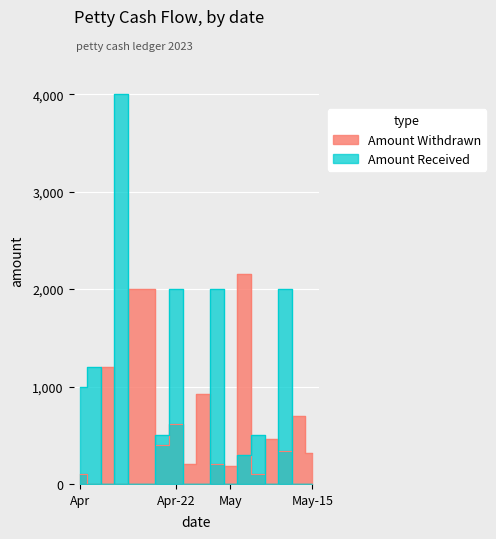

At how many categories does at least one series exceed 282?

16